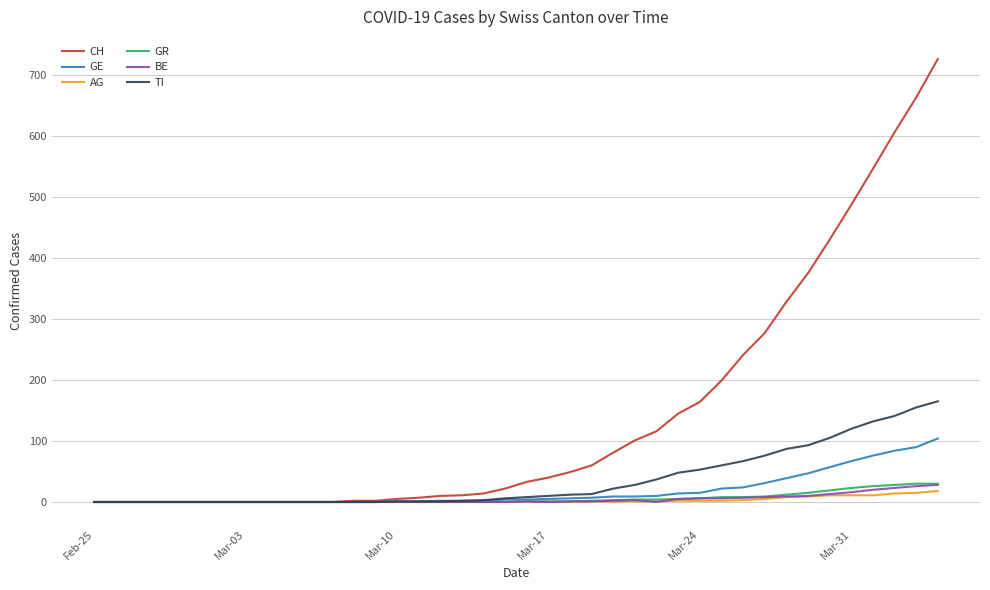

What is the maximum value for GR?

30